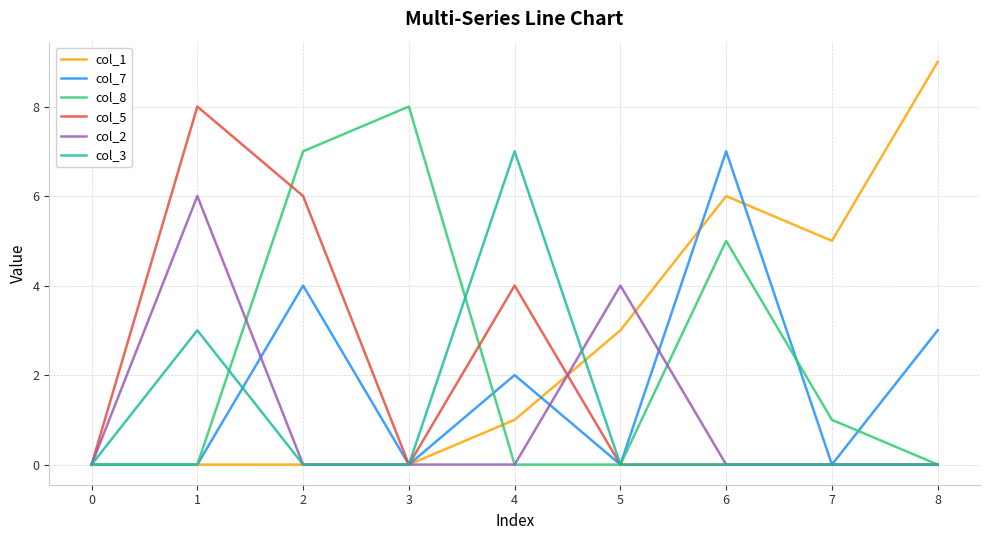

Reading left to right, extract all data points from this chart.

col_1: 0=0	1=0	2=0	3=0	4=1	5=3	6=6	7=5	8=9
col_7: 0=0	1=0	2=4	3=0	4=2	5=0	6=7	7=0	8=3
col_8: 0=0	1=0	2=7	3=8	4=0	5=0	6=5	7=1	8=0
col_5: 0=0	1=8	2=6	3=0	4=4	5=0	6=0	7=0	8=0
col_2: 0=0	1=6	2=0	3=0	4=0	5=4	6=0	7=0	8=0
col_3: 0=0	1=3	2=0	3=0	4=7	5=0	6=0	7=0	8=0